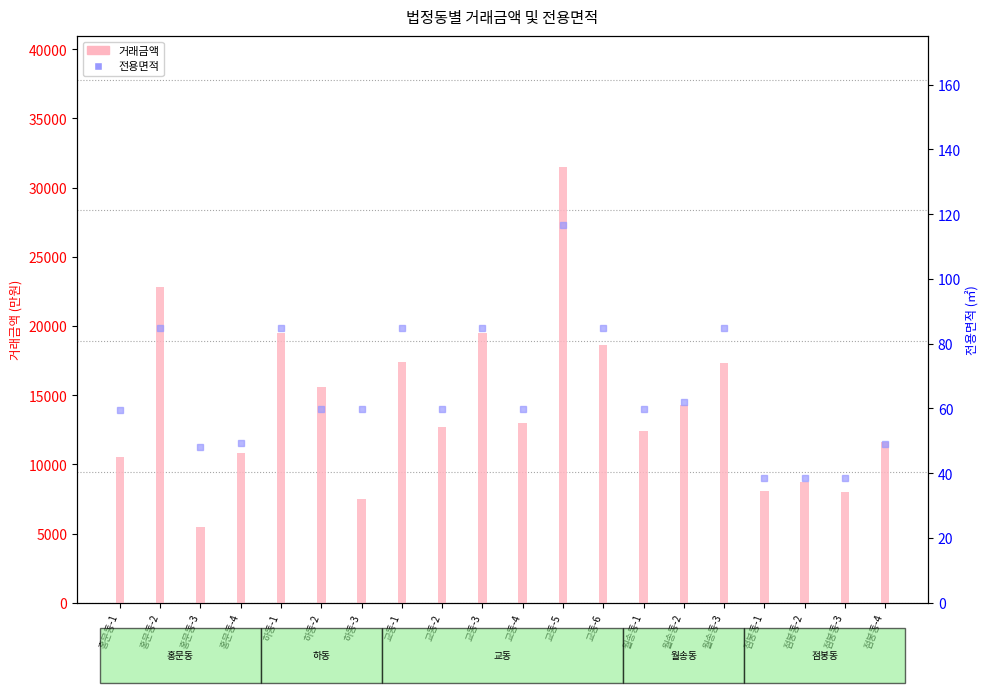

What is the sum of all 거래금액 values?

285300.0